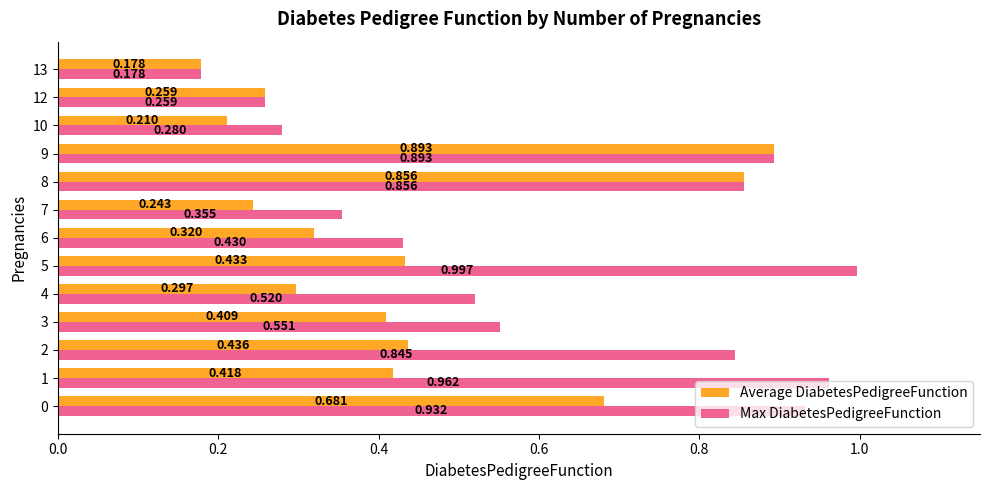

What are all the series names shown in the legend?

Average DiabetesPedigreeFunction, Max DiabetesPedigreeFunction